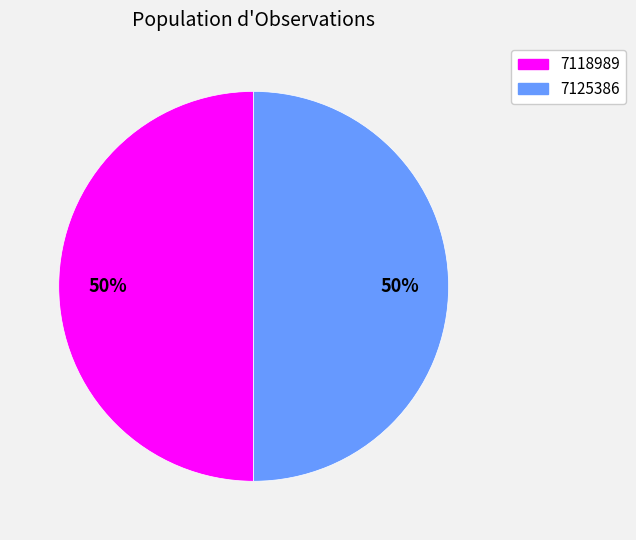

What percentage is the 7125386 slice, to the nearest percent?

50%